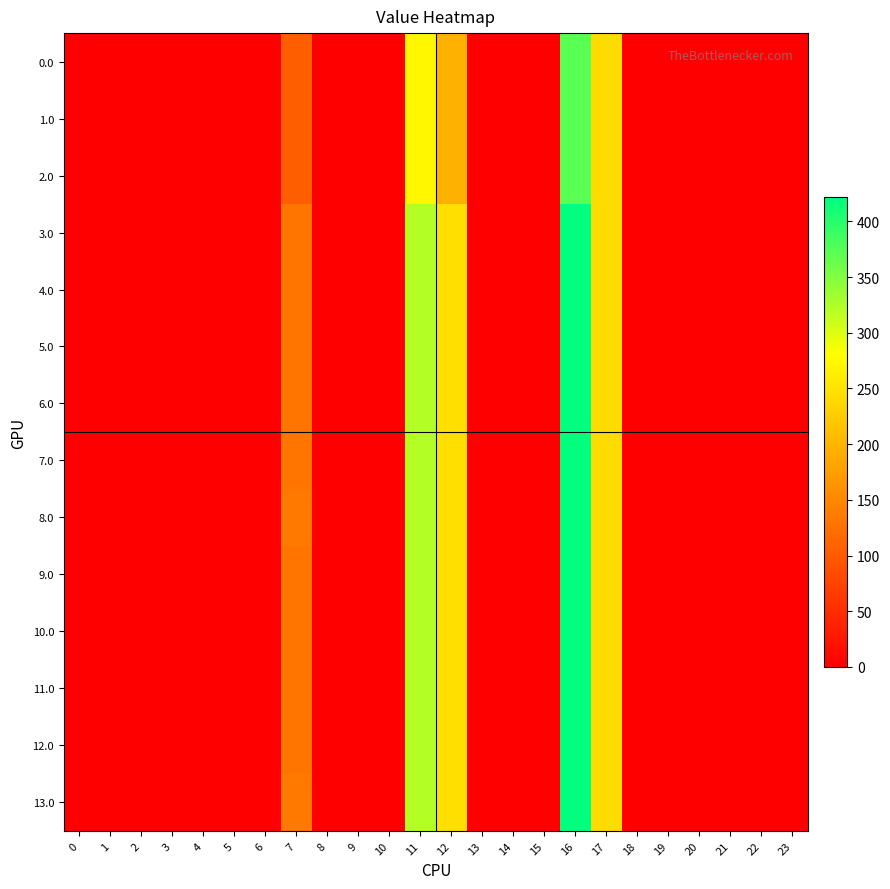

Which category has the highest value across all series?

16